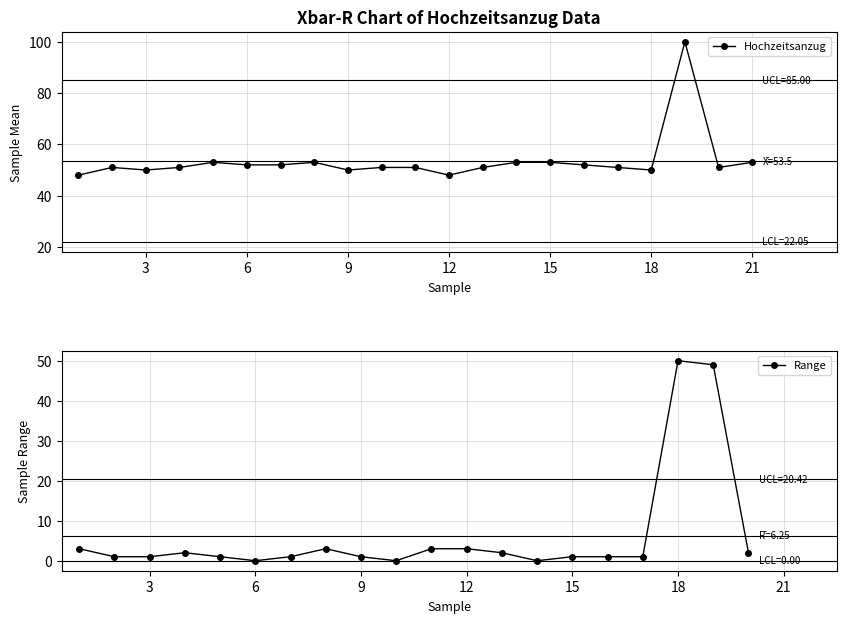

Is it true that Hochzeitsanzug equals 66 at 18?

False